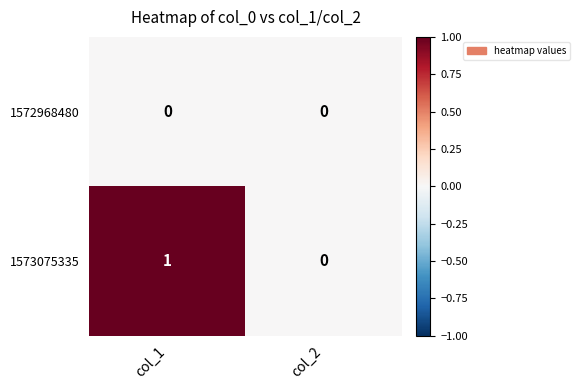

List the labels in order of 1573075335 value, largest first.

col_1, col_2